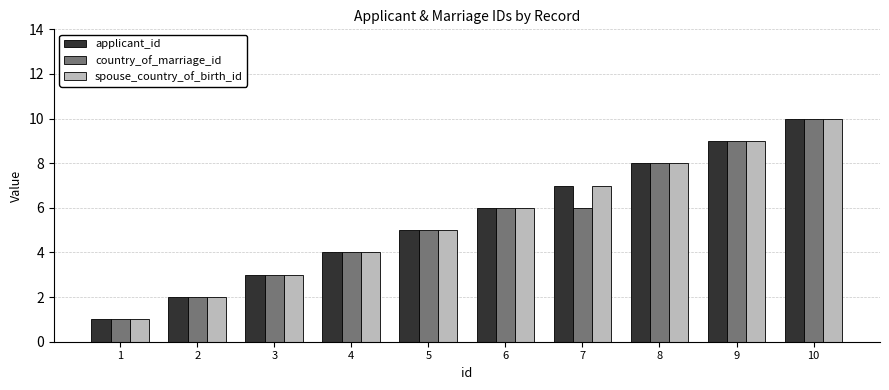

How many bars are there in each group?

3